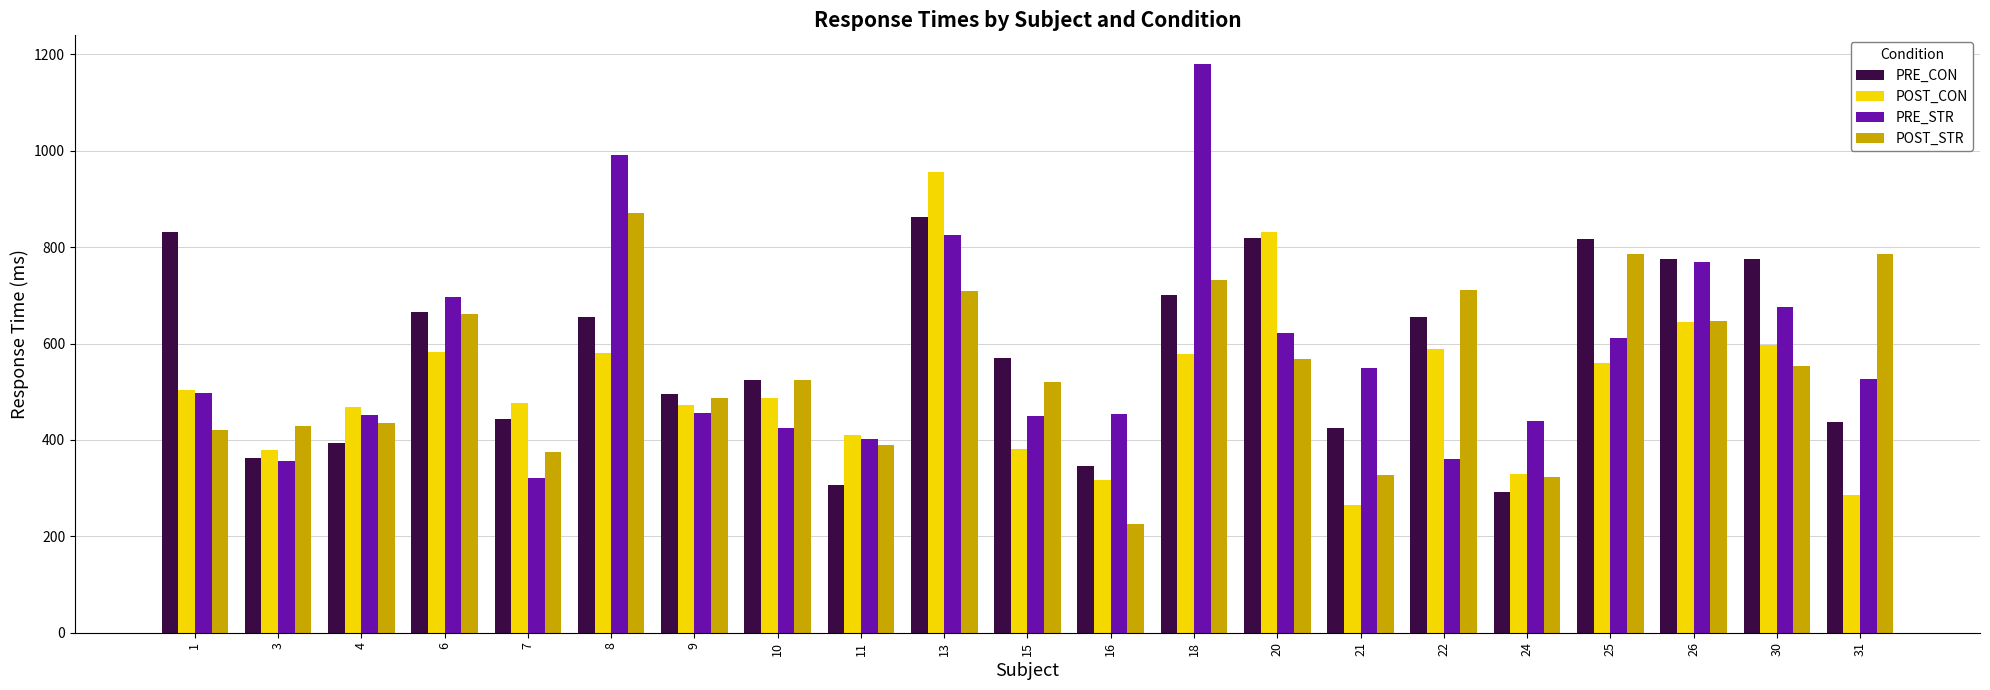

How many groups of bars are there?

21